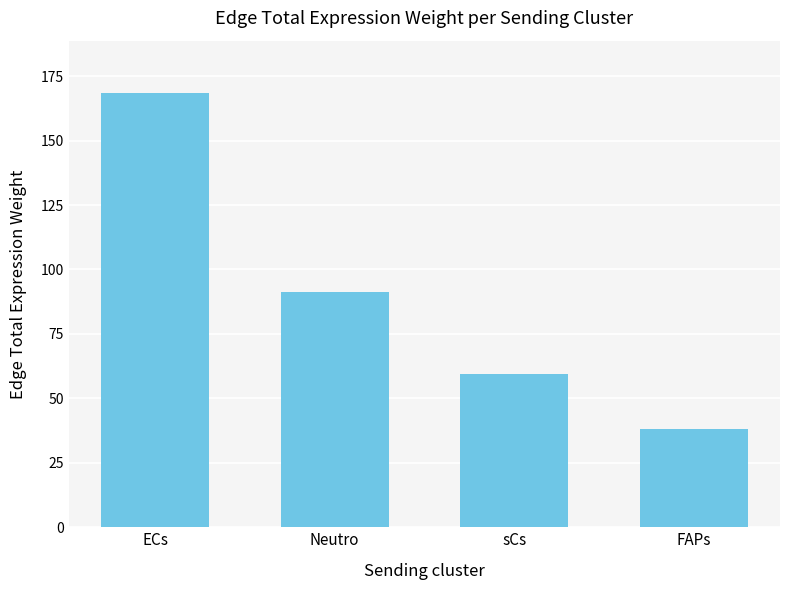

Approximately how many times larger is the value at sCs compared to FAPs?

1.6